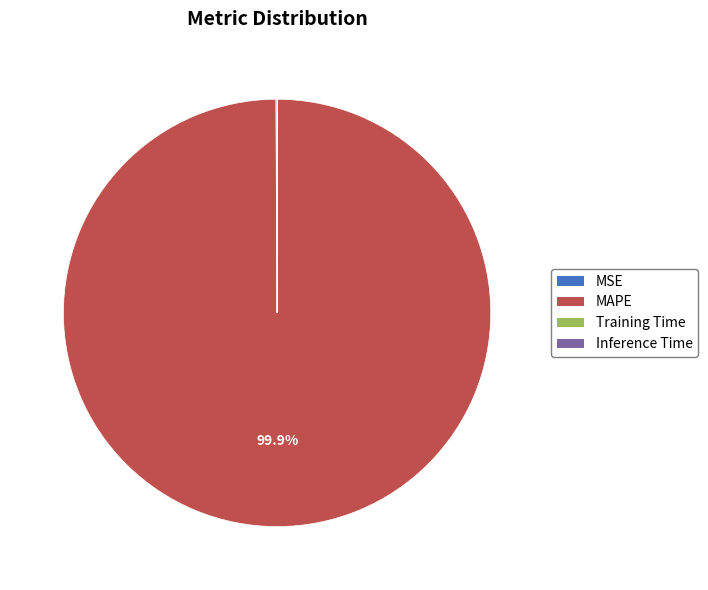

To the nearest percent, what is the difference between the largest and smallest slice percentages?

100%